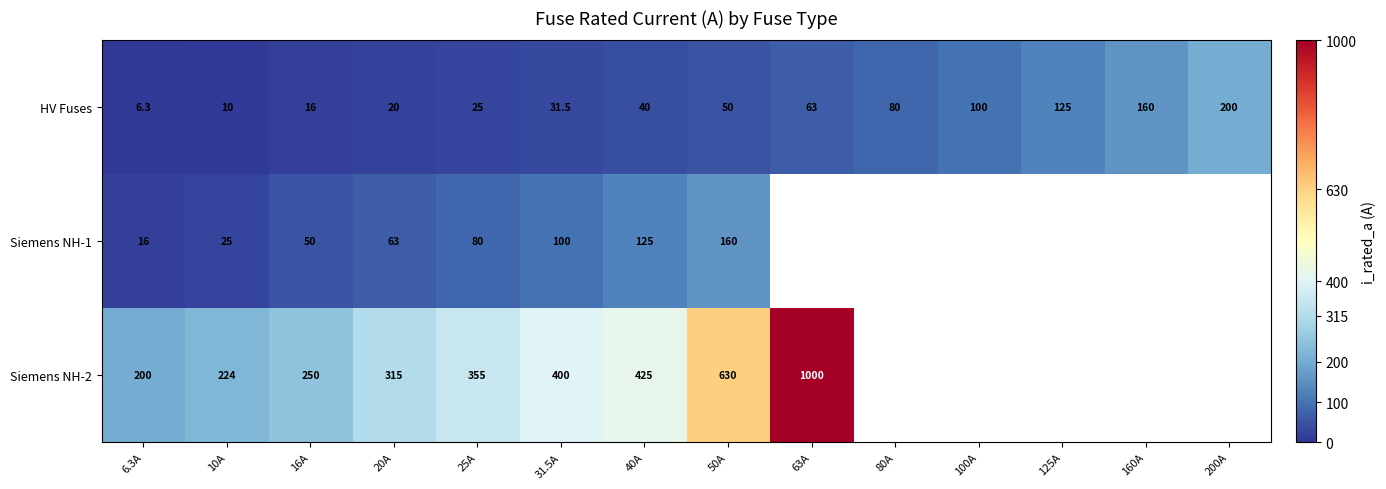

What is the difference between the highest and lowest values at 16A?

234.0